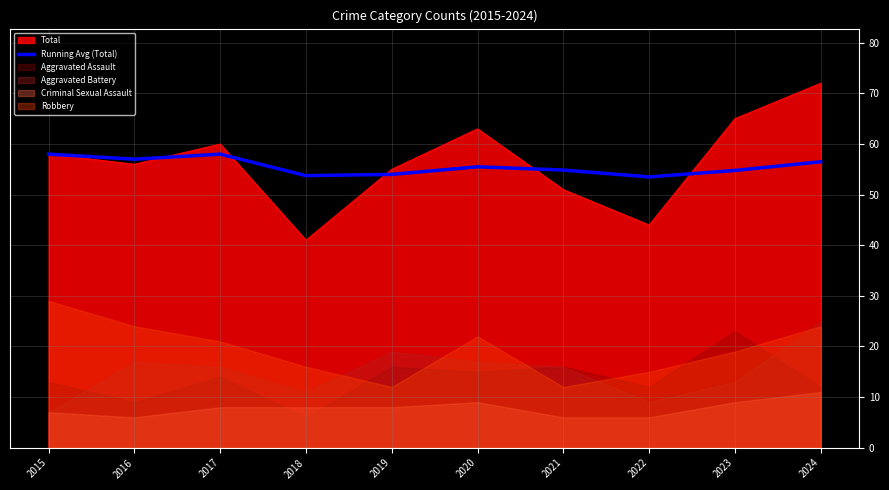

How many categories are shown in the chart?

10